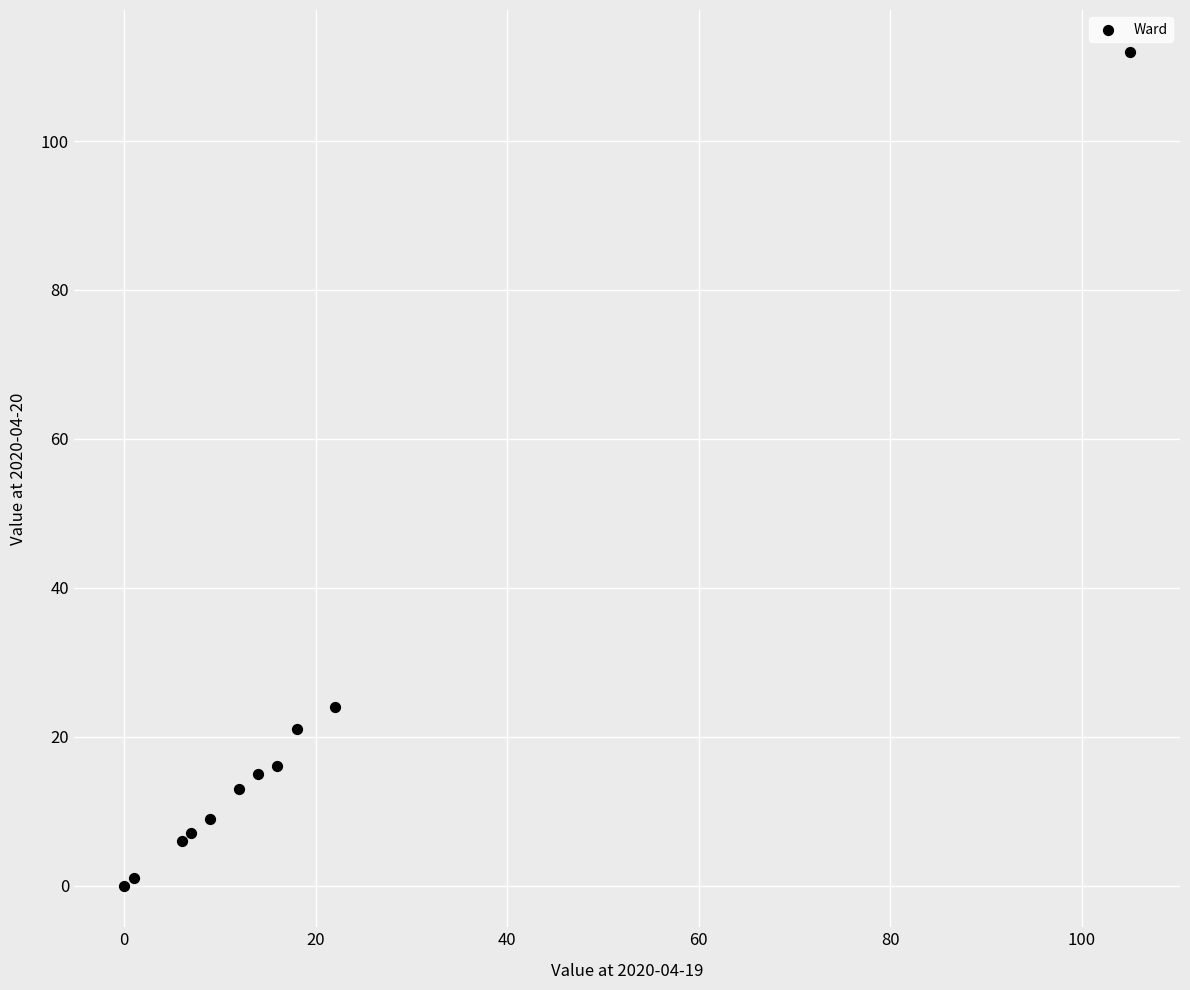

What Y value in the scatter plot is closest to 56?

24